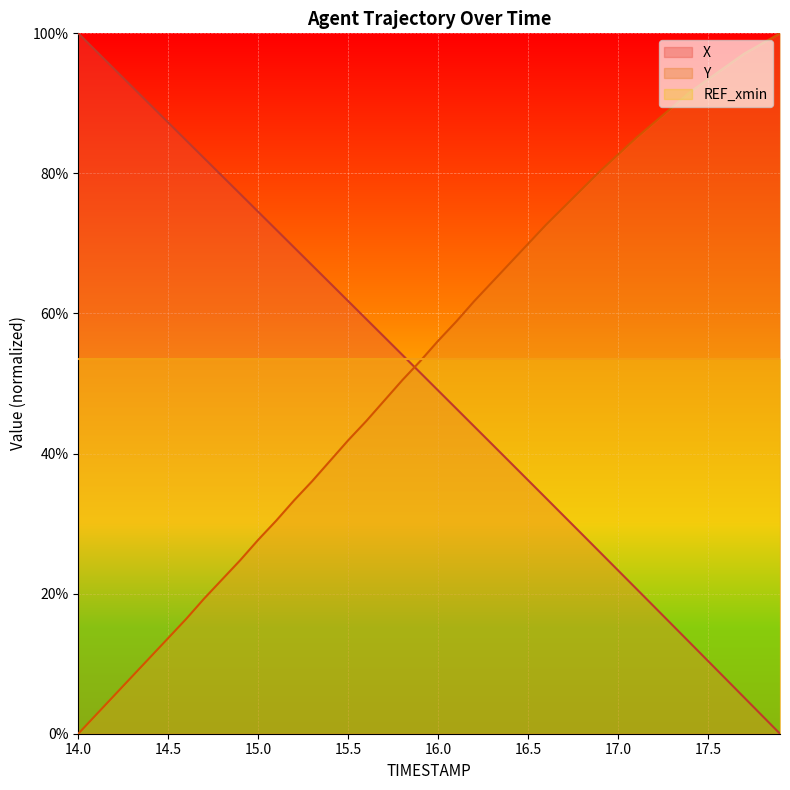

Is the value of X at 15.6 greater than the value of Y at 14.9?

Yes